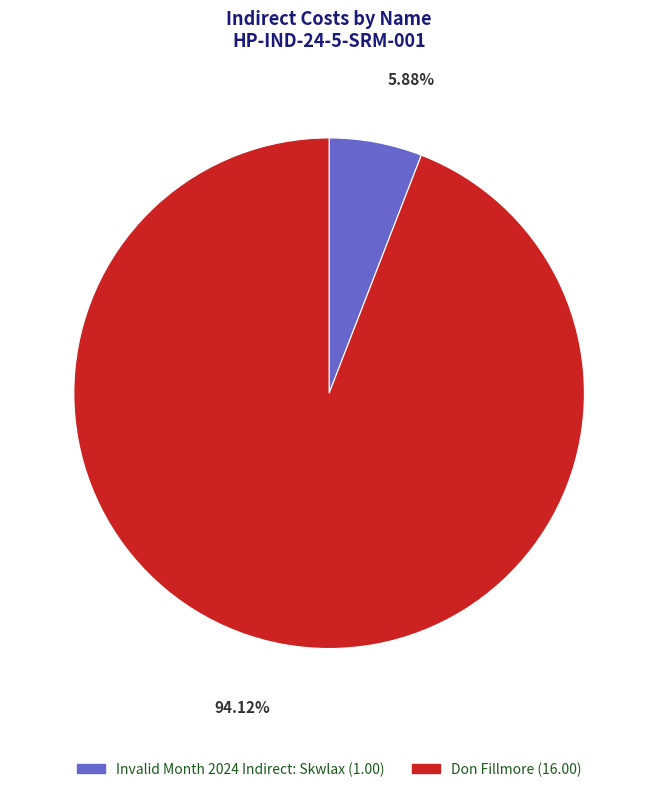

Which category has the smallest portion of the pie?

Invalid Month 2024 Indirect: Skwlax